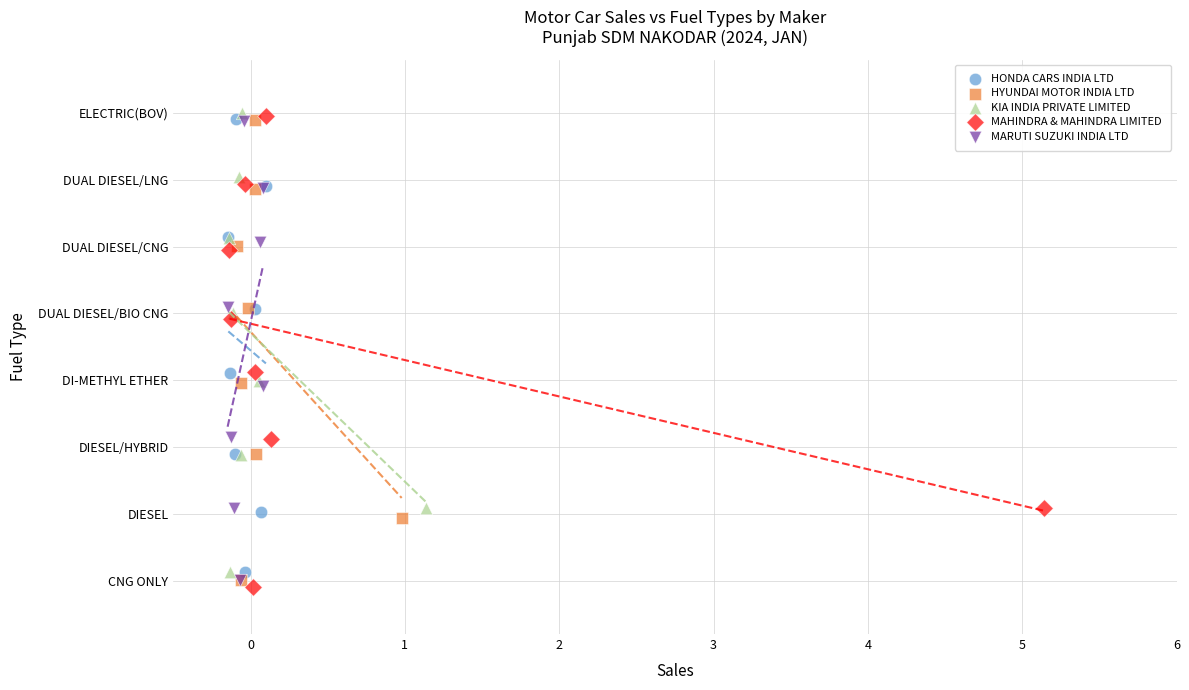

Which series reaches the minimum Y coordinate?

MAHINDRA & MAHINDRA LIMITED